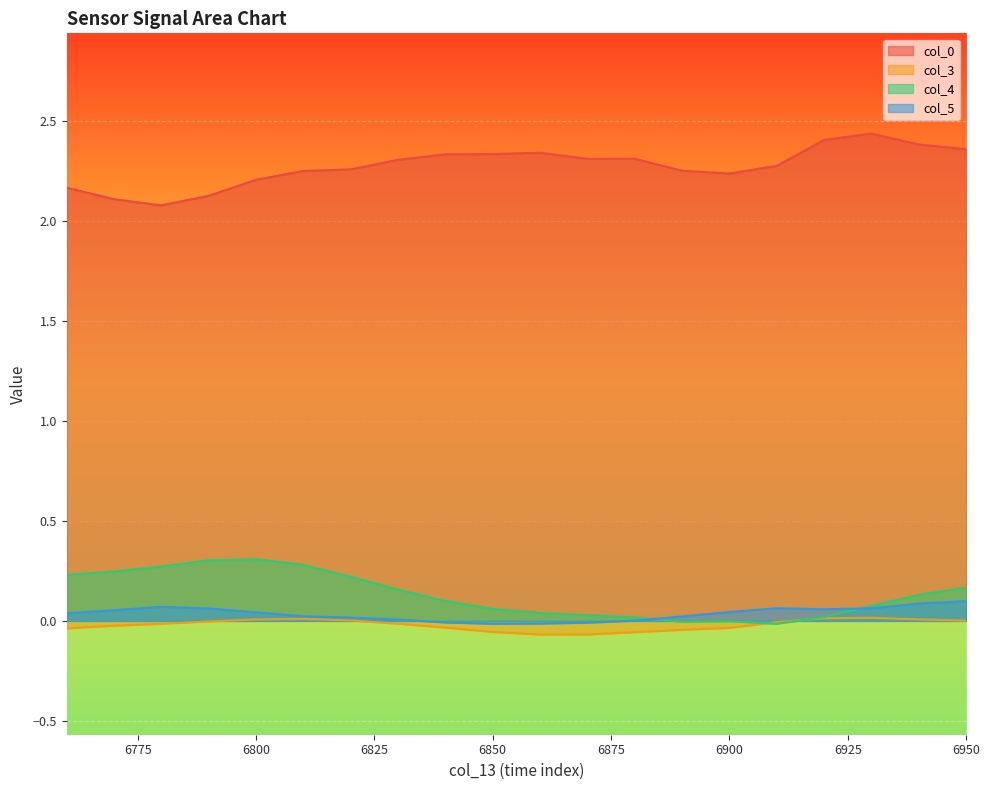

What is the difference between the maximum and minimum values in the col_4 series?

0.3